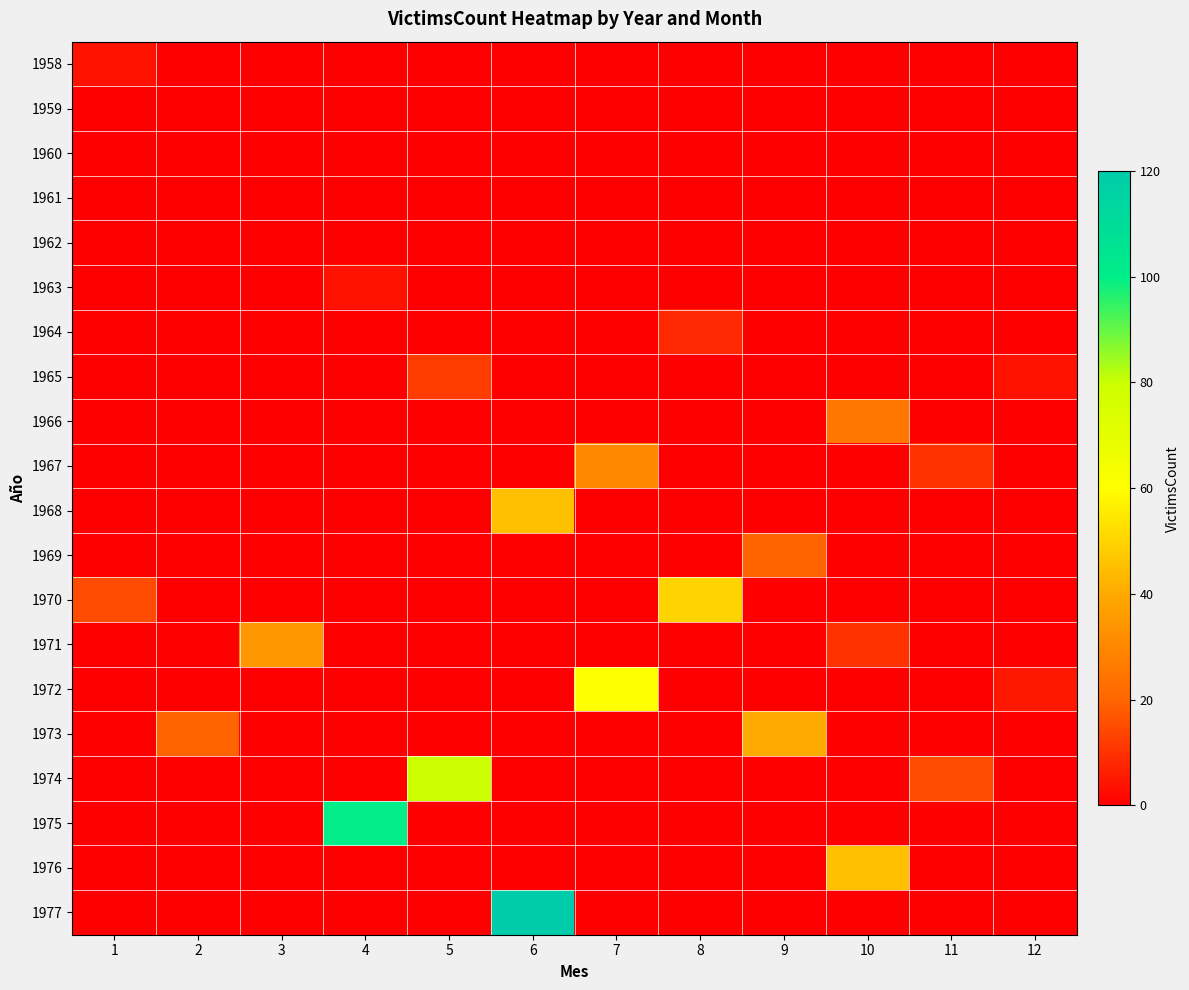

At how many categories does at least one series exceed 78?

3